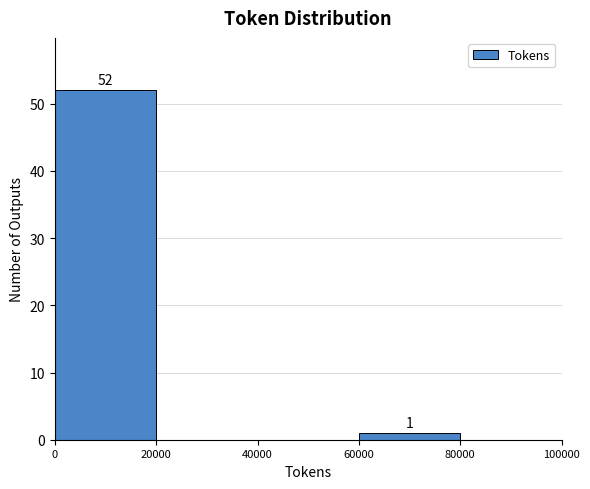

Which range on the x-axis has the tallest bar?

0 to 20000